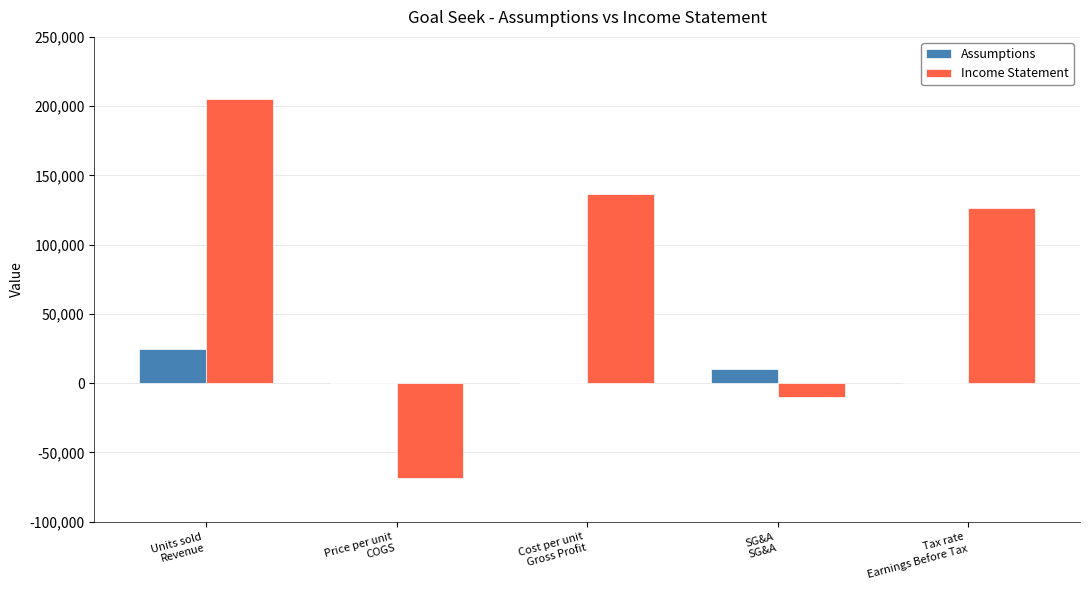

What is the maximum value for Income Statement?

205332.3